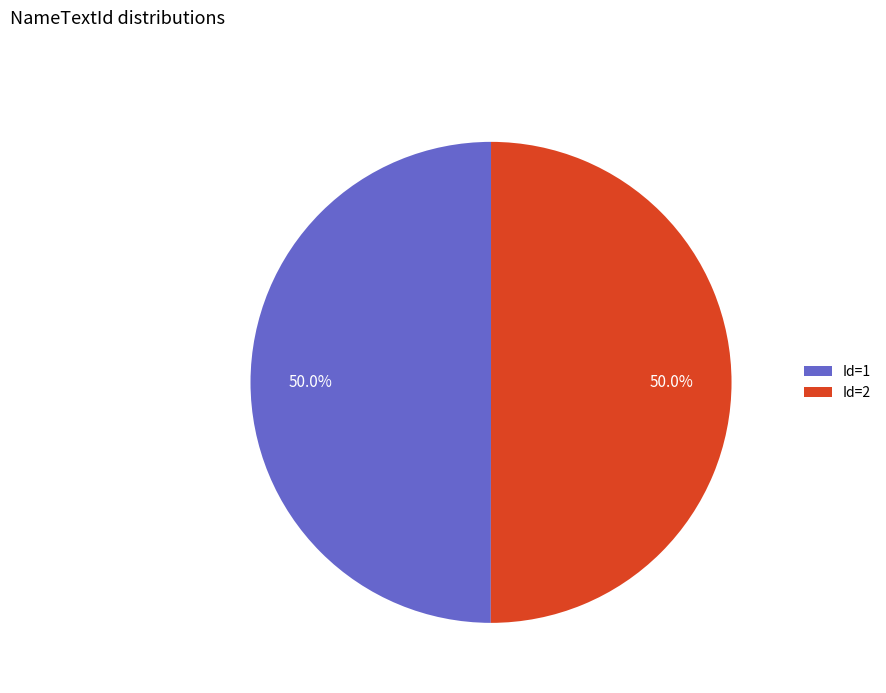

What is the ratio of the value at Id=2 to the value at Id=1?

1.0